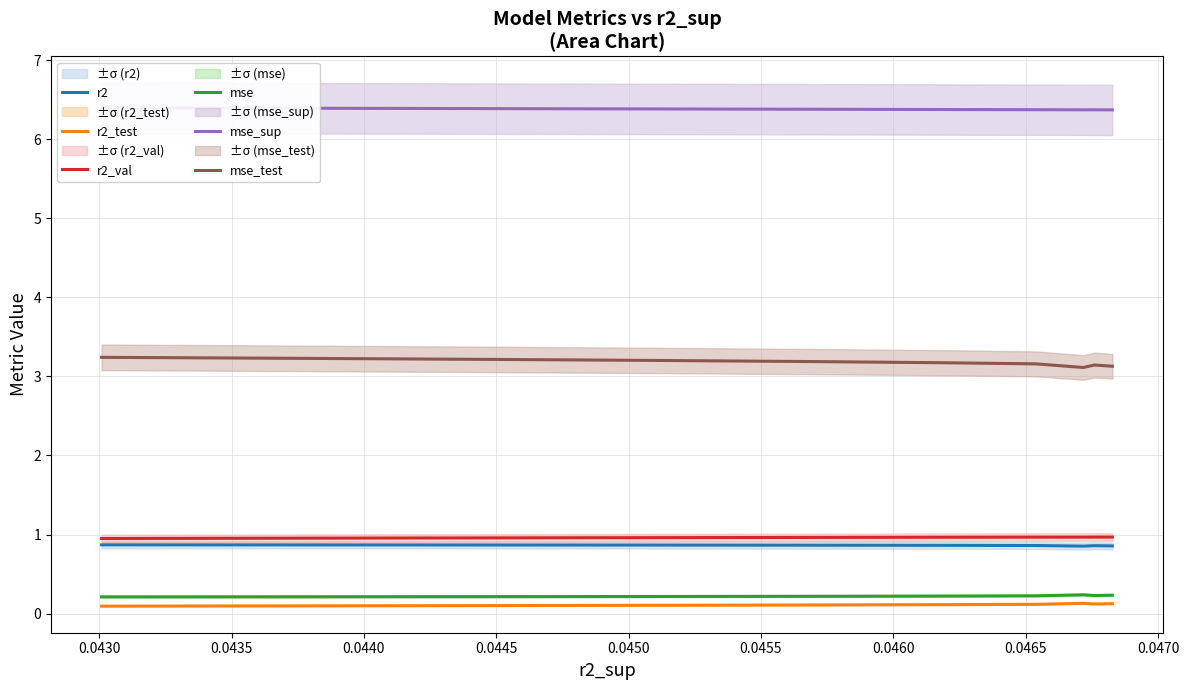

True or false: r2 and mse_test cross at least once.

False